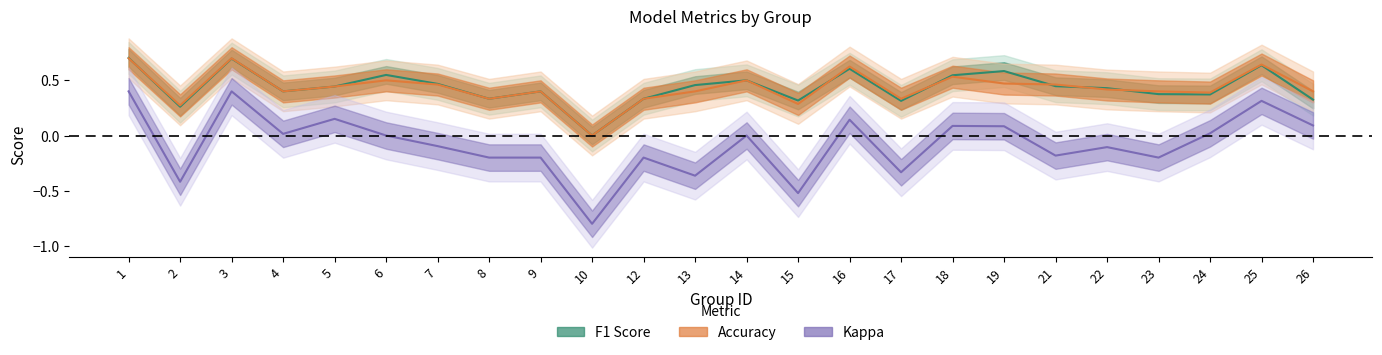

What is the difference between the second highest and minimum values in the f1 series?

0.7